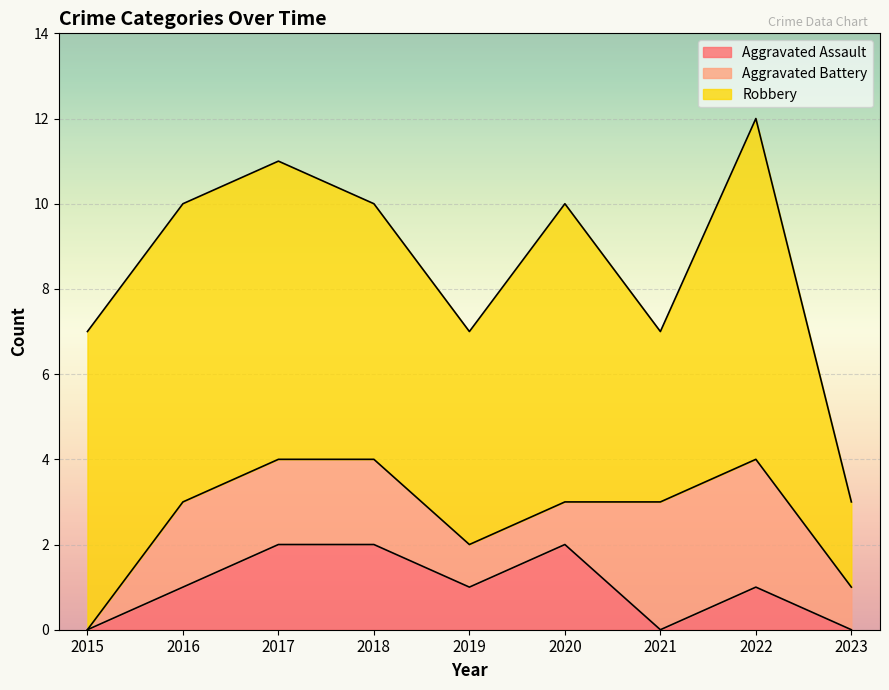

The Aggravated Assault series shows 1 at 2023. True or false?

False